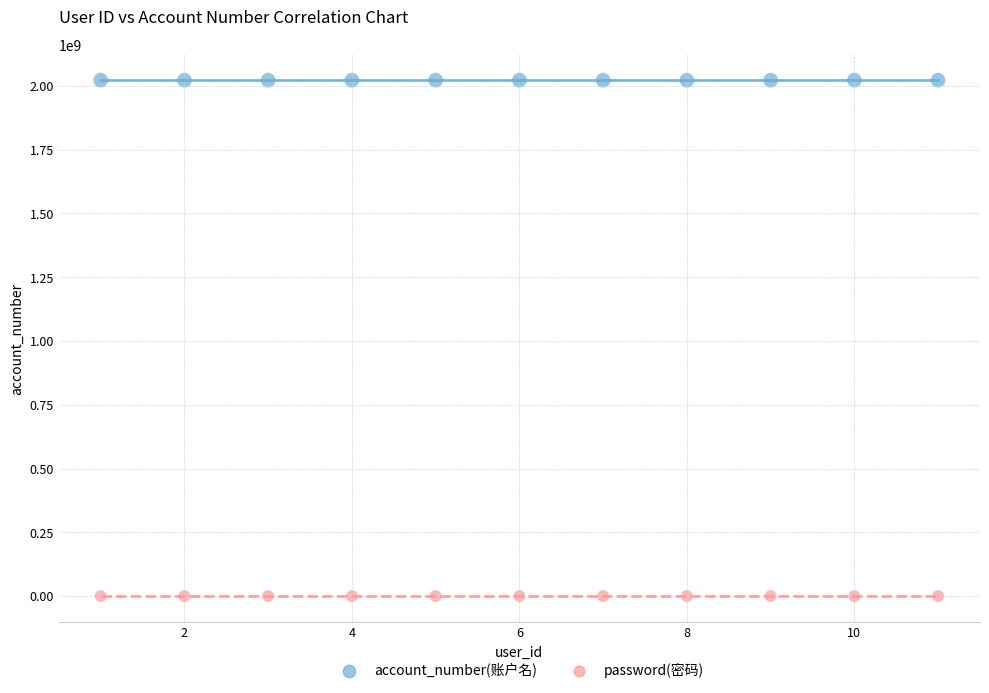

Across all data points, what is the range of Y values (max minus min)?

2022210368